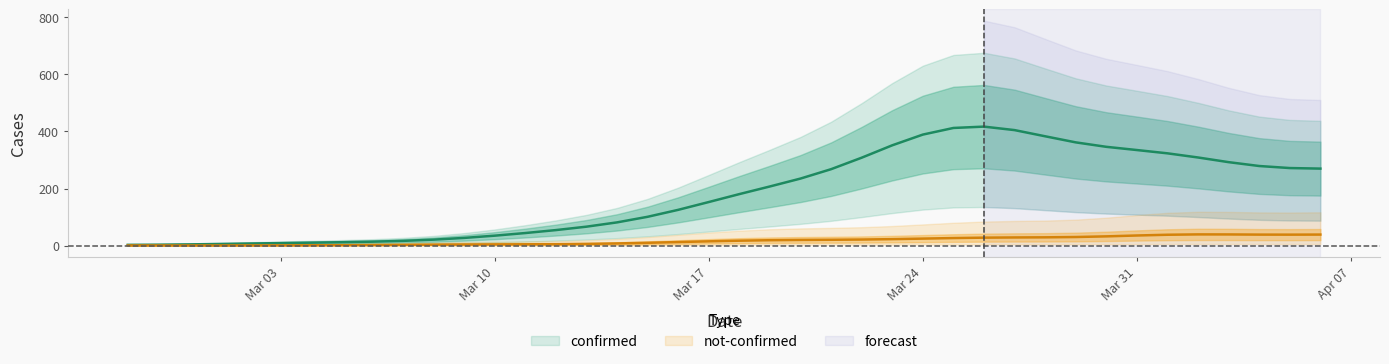

Rank the series by their maximum value, from highest to lowest.

confirmed, not-confirmed